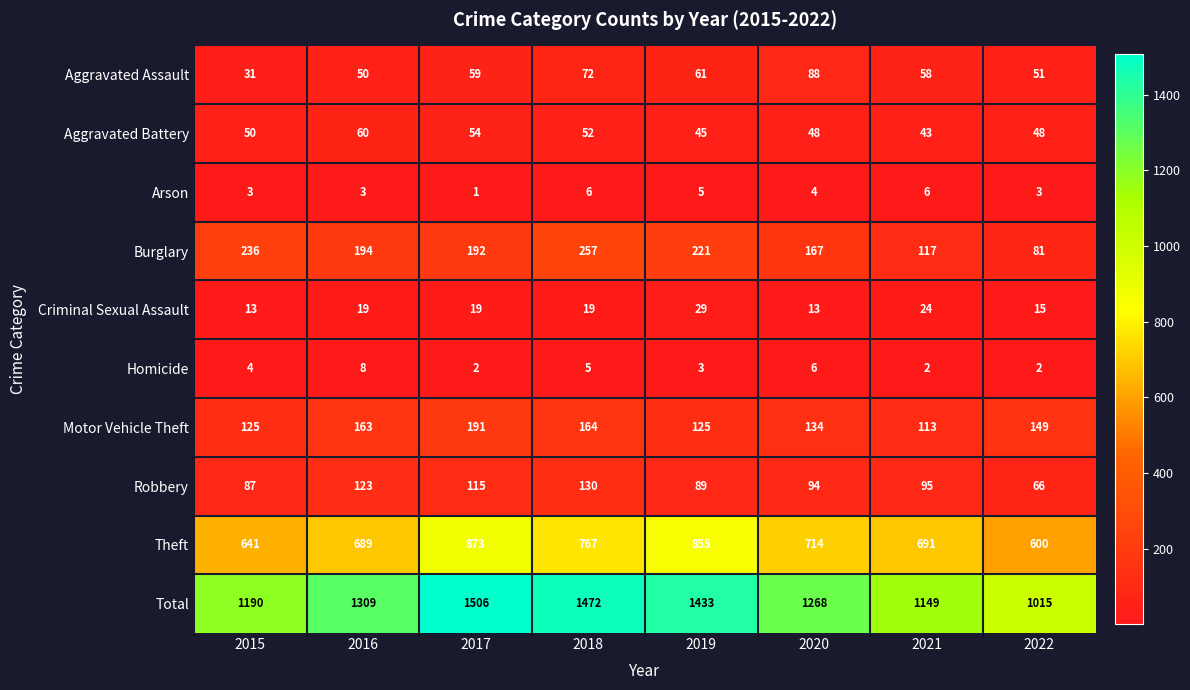

The value of Motor Vehicle Theft at 2019 is 125. True or false?

True